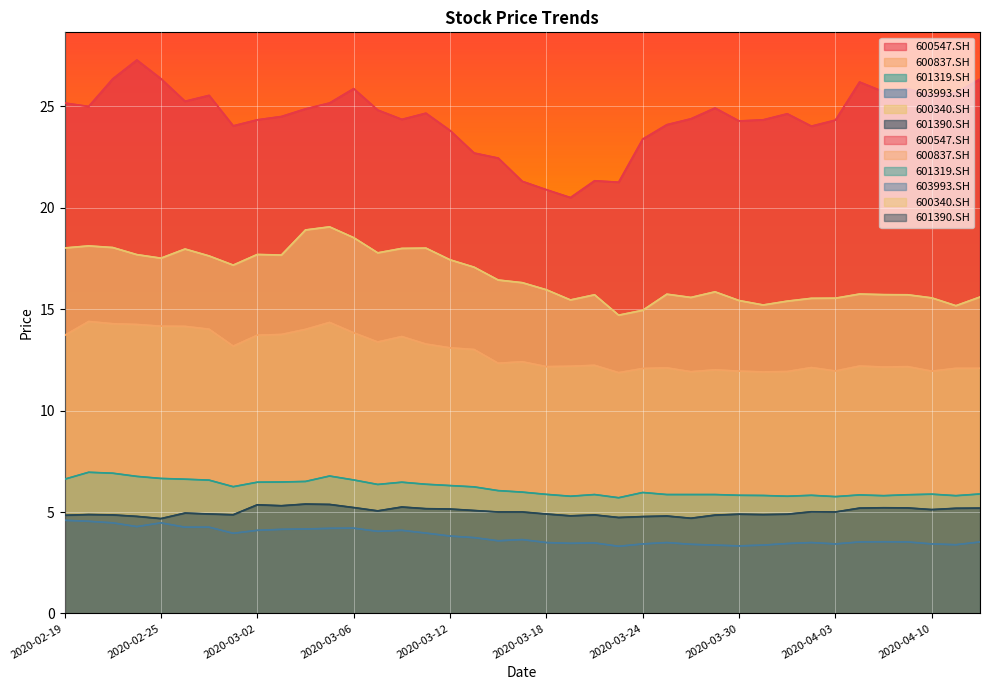

True or false: 600837.SH and 600547.SH intersect in this chart.

False